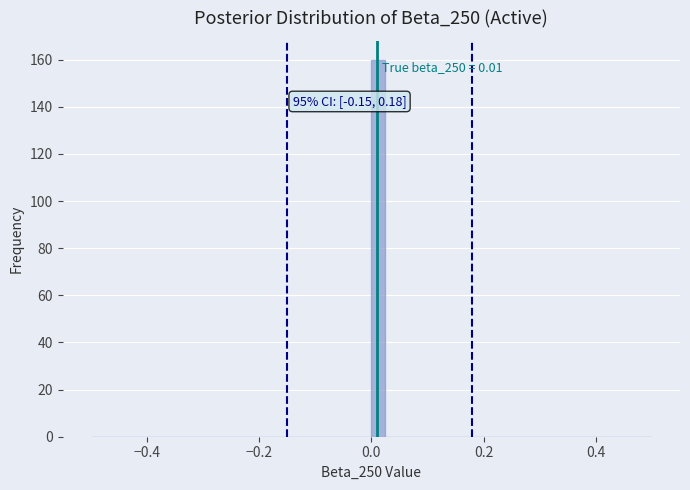

Around what value on the x-axis is the tallest bar? Give the approximate position of its centre, as read against the axis.

0.02